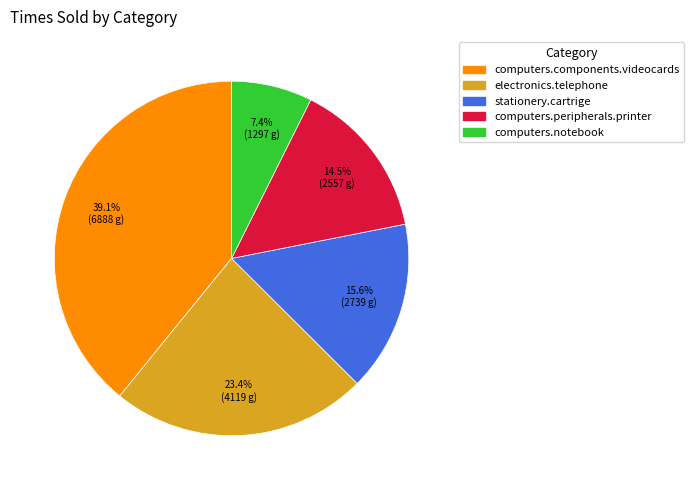

Is there a majority slice in this chart?

No